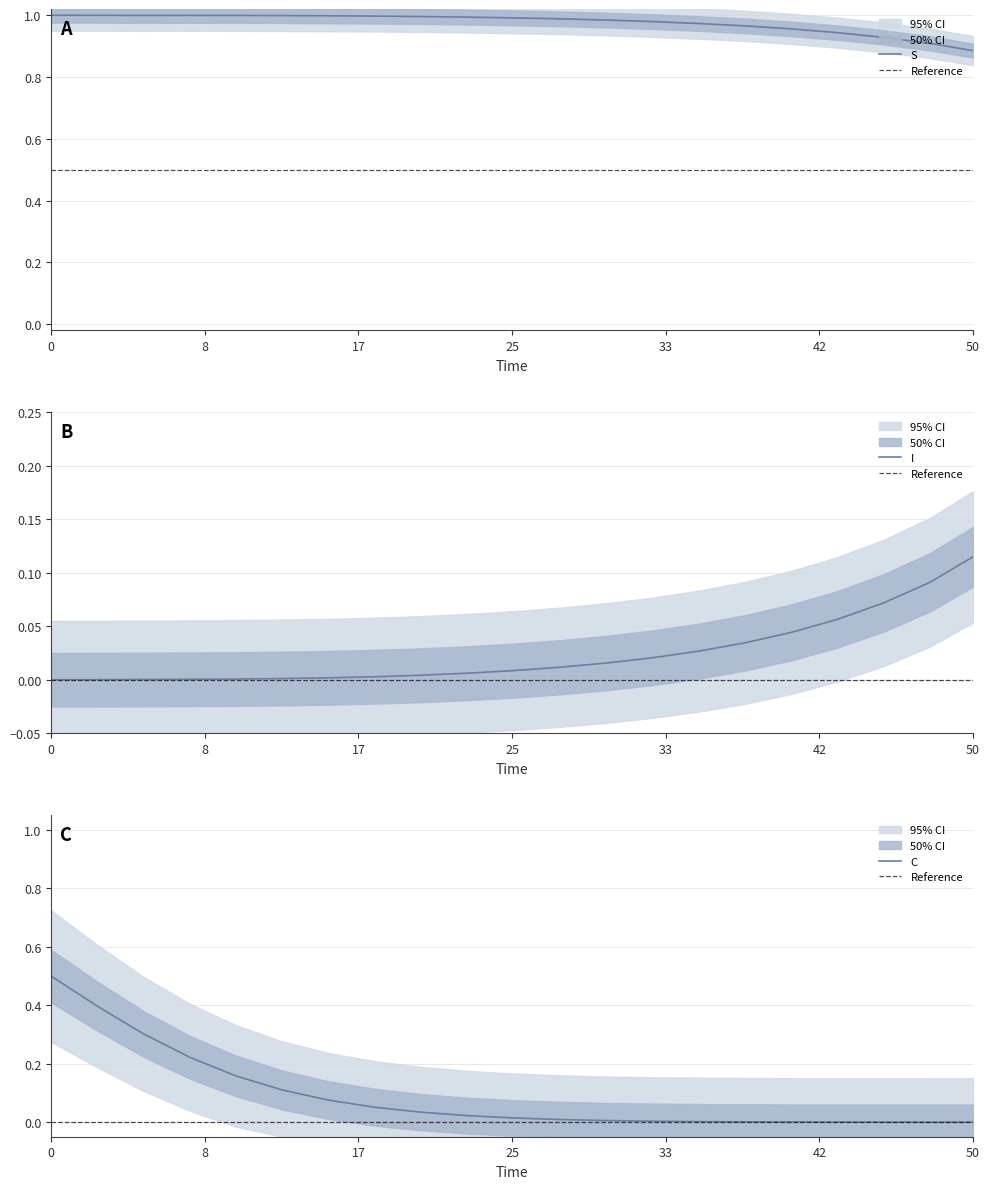

Reading left to right, transcribe all the data shown in this chart.

S: 1.0	1.0	1.0	1.0	1.0	1.0	1.0	1.0	1.0	1.0	1.0	1.0	1.0	1.0	1.0	1.0	1.0	0.9	0.9	0.9	0.9
I: 0.0	0.0	0.0	0.0	0.0	0.0	0.0	0.0	0.0	0.0	0.0	0.0	0.0	0.0	0.0	0.0	0.0	0.1	0.1	0.1	0.1
C: 0.5	0.4	0.3	0.2	0.2	0.1	0.1	0.1	0.0	0.0	0.0	0.0	0.0	0.0	0.0	0.0	0.0	0.0	0.0	0.0	0.0